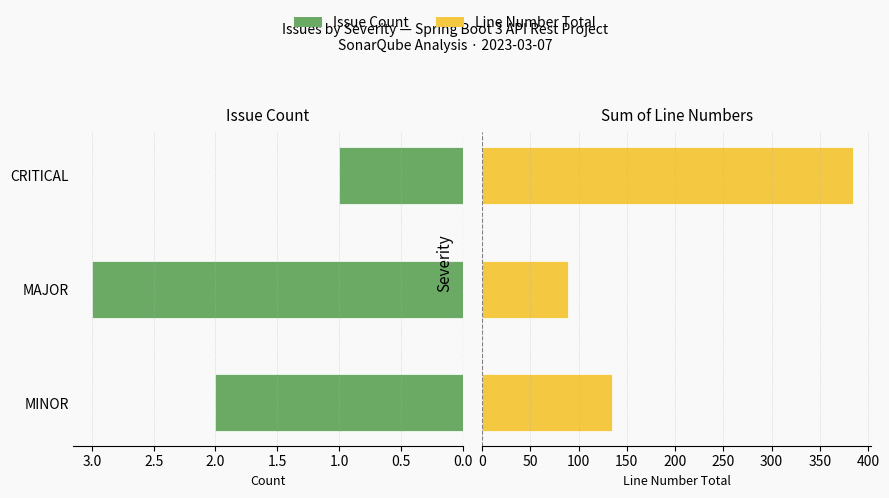

Are the bars horizontal?

Yes